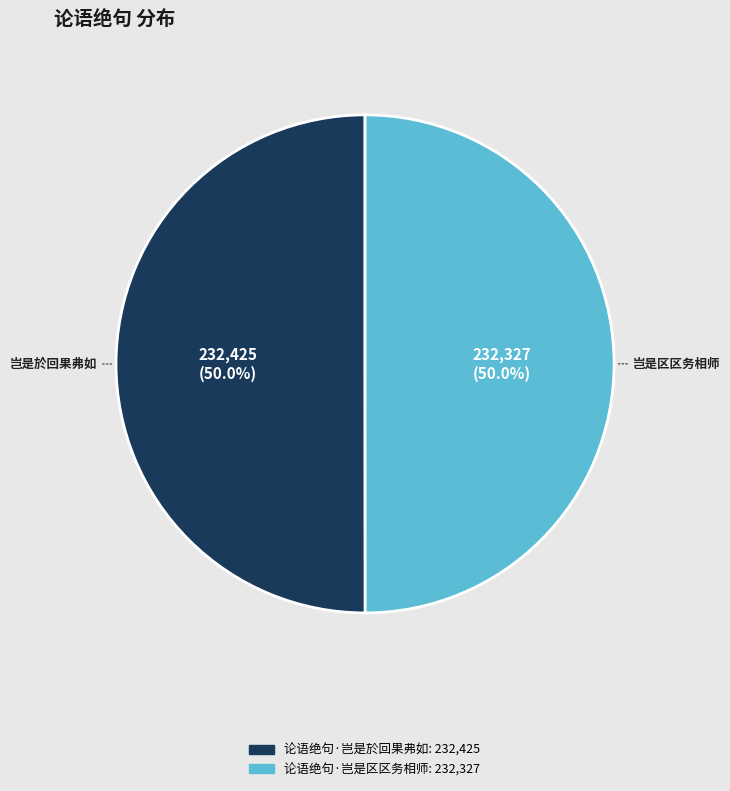

What is the ratio of the value at 论语绝句·岂是於回果弗如 to the value at 论语绝句·岂是区区务相师?

1.0